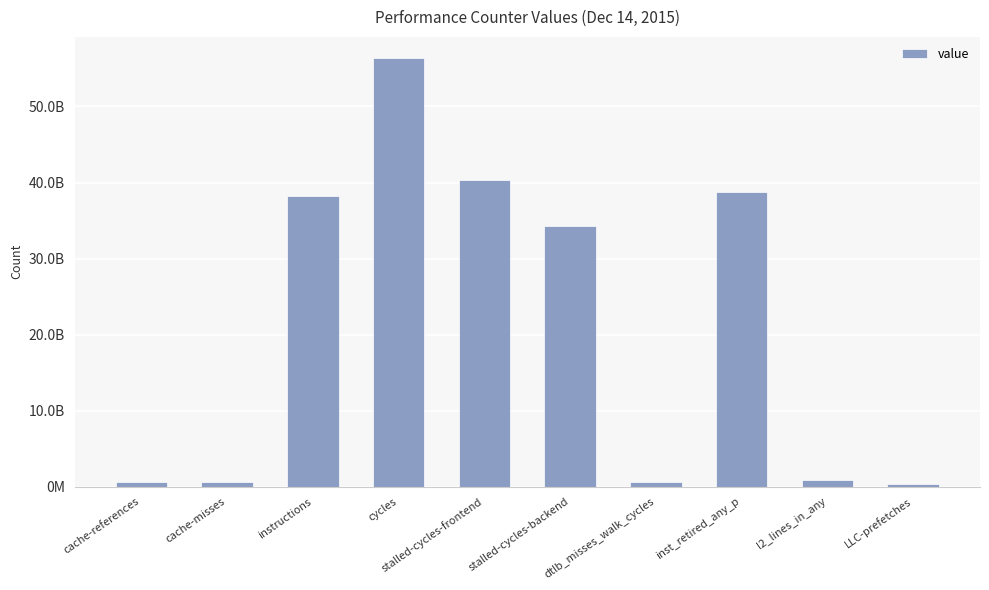

What is the label of the 9th bar from the left?

l2_lines_in_any